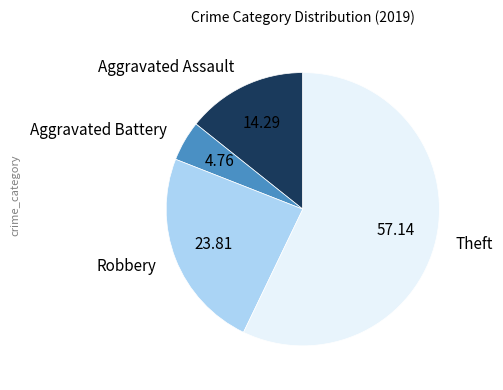

Is there any slice that represents more than half of the pie?

Yes